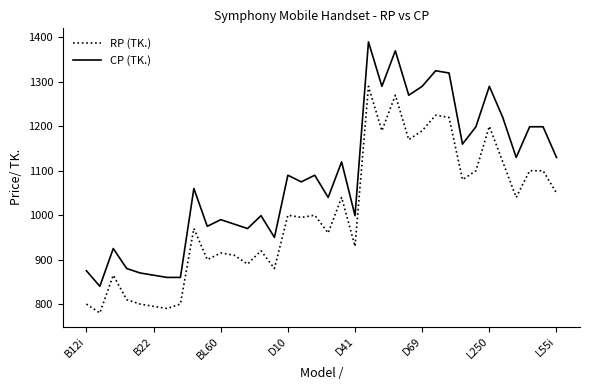

Reading left to right, transcribe all the data shown in this chart.

RP (TK.): 800	780	865	810	800	795	790	800	970	900	915	910	890	920	880	1000	995	1000	960	1040	930	1290	1190	1270	1170	1190	1225	1220	1080	1100	1200	1120	1040	1100	1100	1050
CP (TK.): 875	840	925	880	870	865	860	860	1060	975	990	980	970	999	950	1090	1075	1090	1040	1120	999	1390	1290	1370	1270	1290	1325	1320	1160	1199	1290	1220	1130	1199	1199	1130